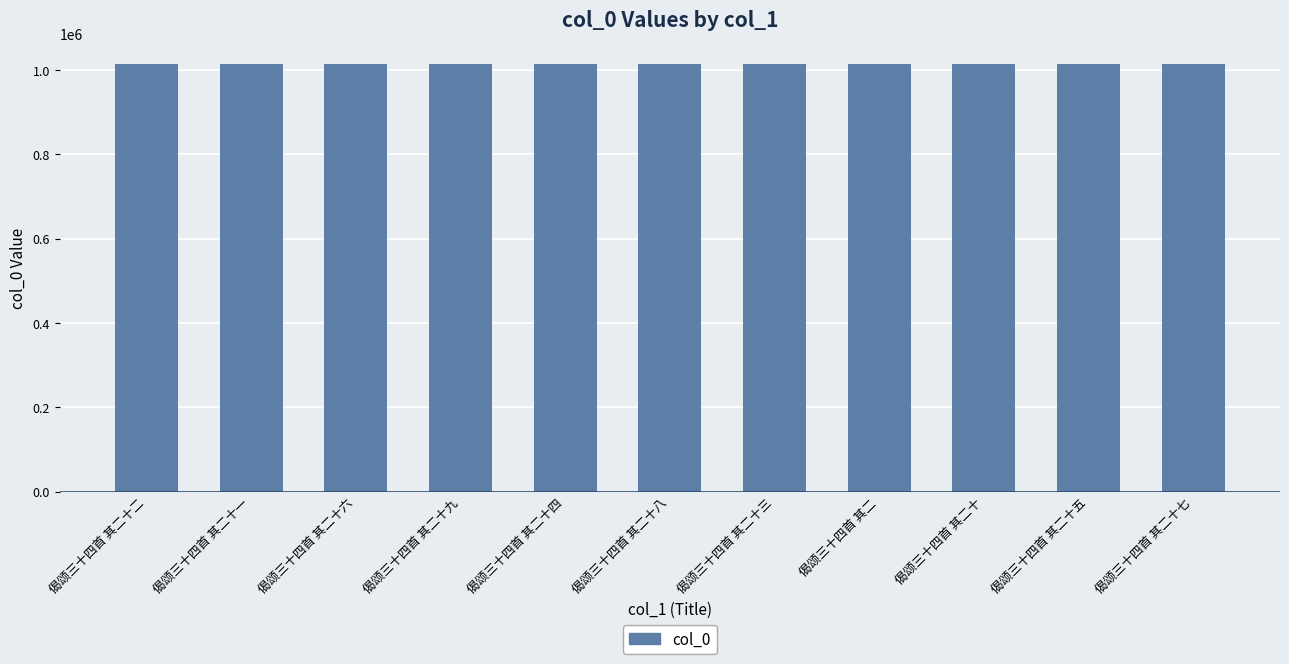

What is the difference between the maximum and second lowest values?

24